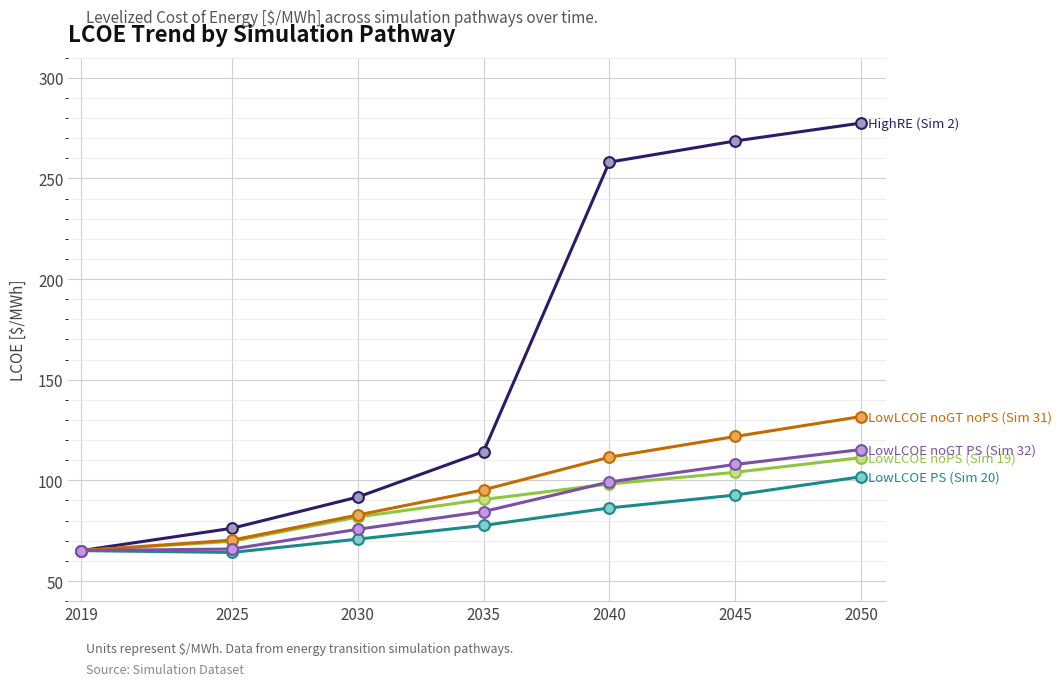

What is the difference between the highest and lowest values at 2050?

175.7